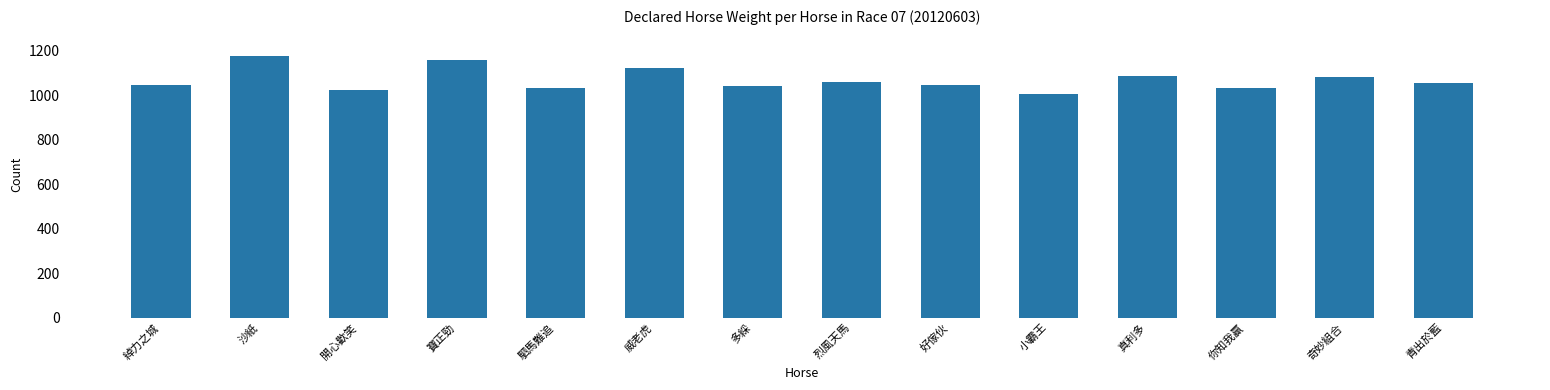

What is the sum of all values?

14982